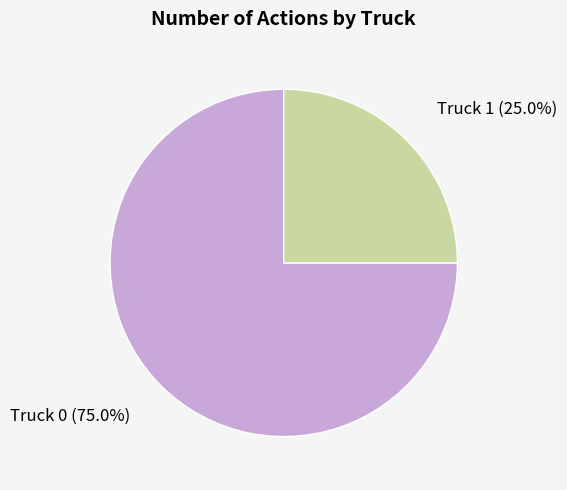

Is there any slice that represents more than half of the pie?

Yes